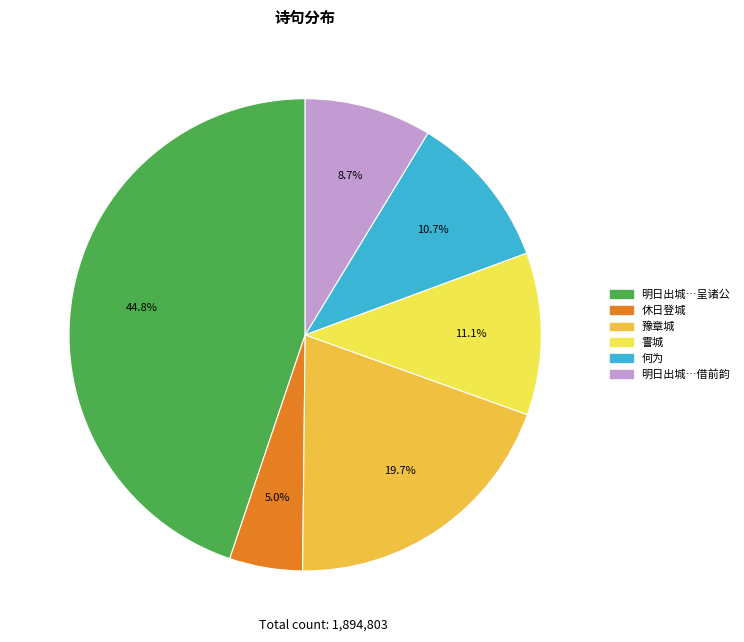

What is the largest slice in the pie chart?

明日出城…呈诸公